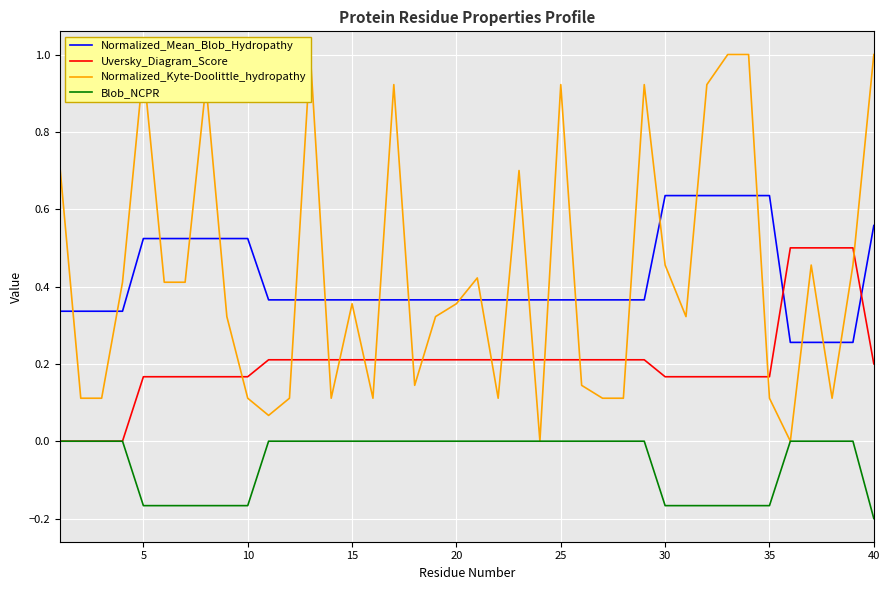

The Blob_NCPR series shows -0.1 at 30. True or false?

False